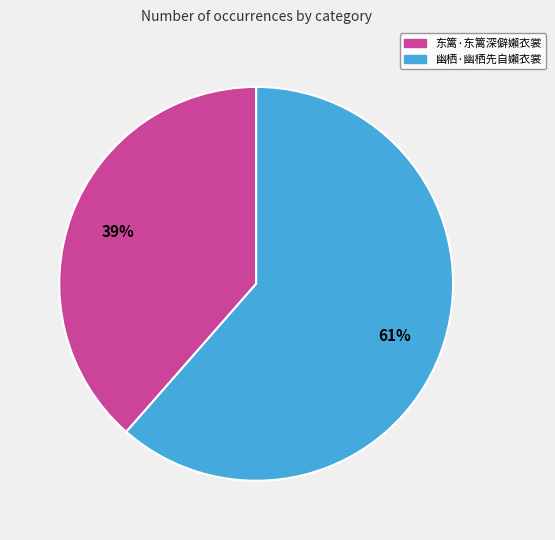

Rank the categories by value from lowest to highest.

东篱·东篱深僻嬾衣裳, 幽栖·幽栖先自嬾衣裳